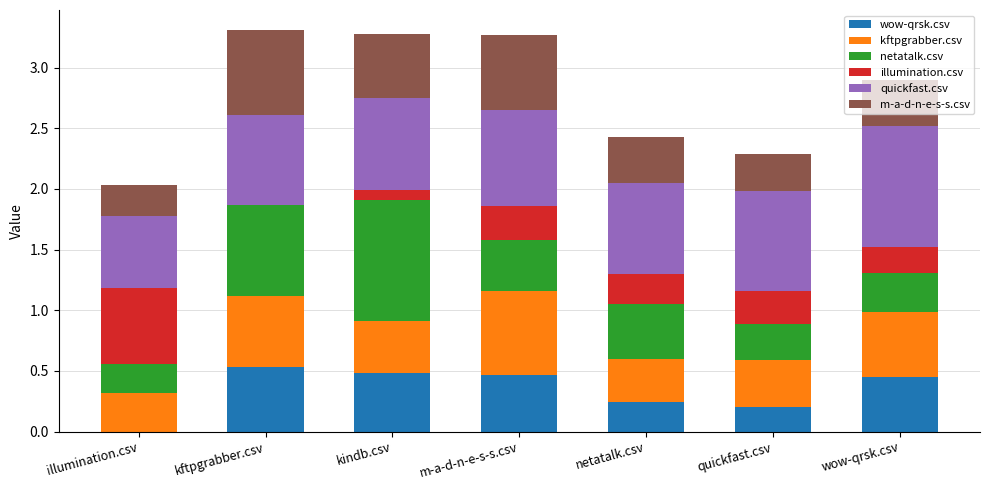

True or false: wow-qrsk.csv has a value of 0.5 at wow-qrsk.csv.

True